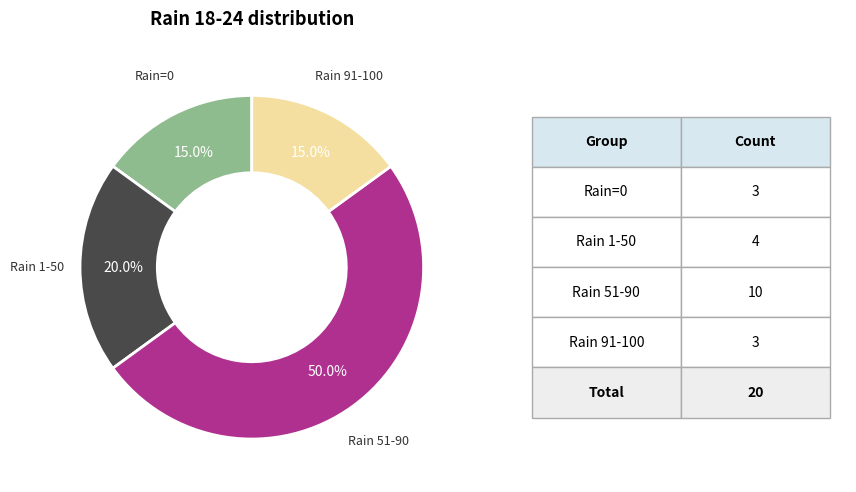

Is Rain 1-50 the majority of the pie?

No